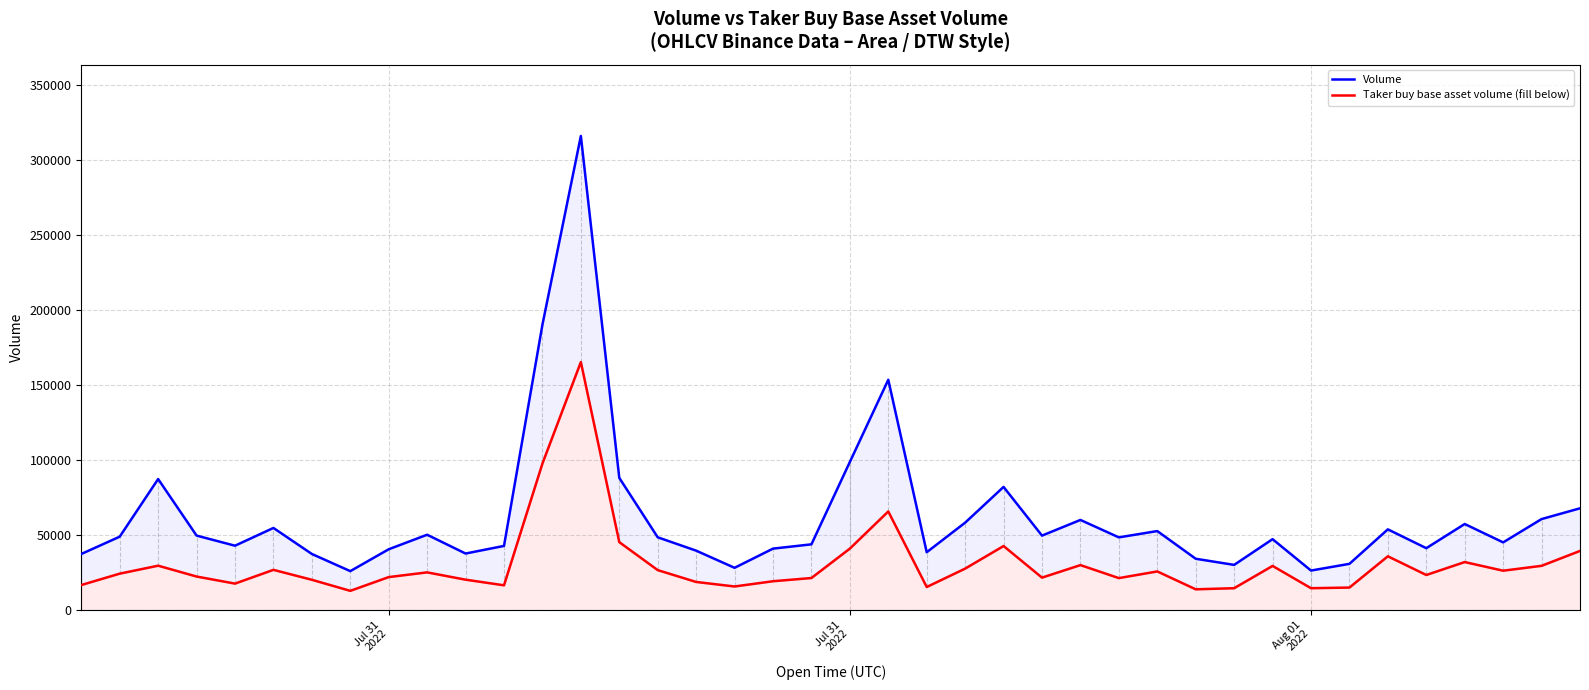

How many categories are shown in the chart?

40